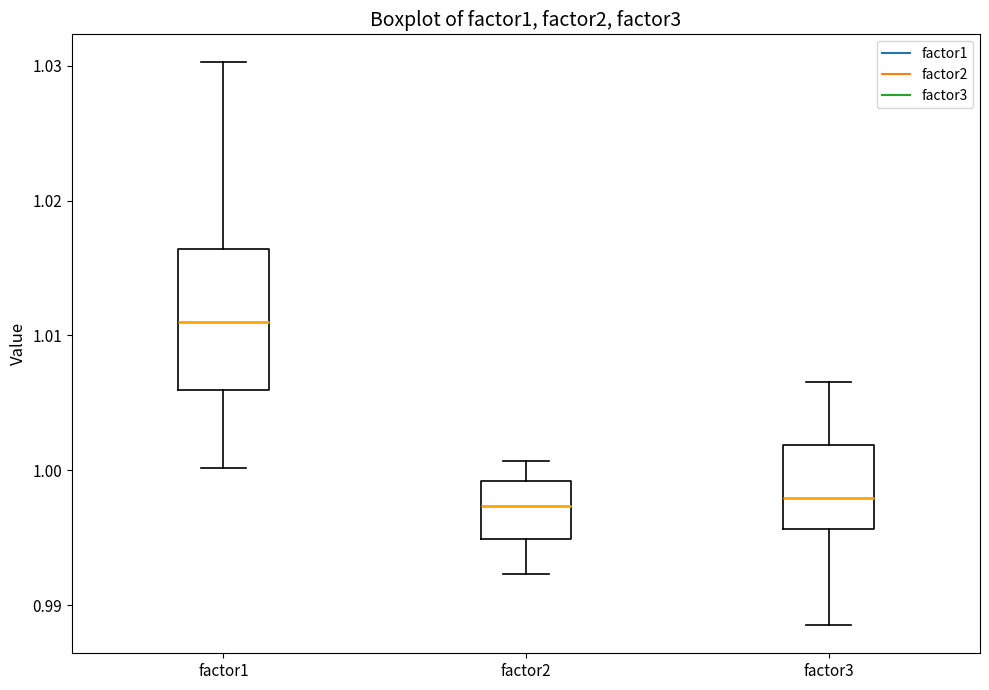

Where does the upper whisker of the box for factor2 end on the y-axis? The values are not printed on the chart, so give them approximately, as read against the axis.

1.001